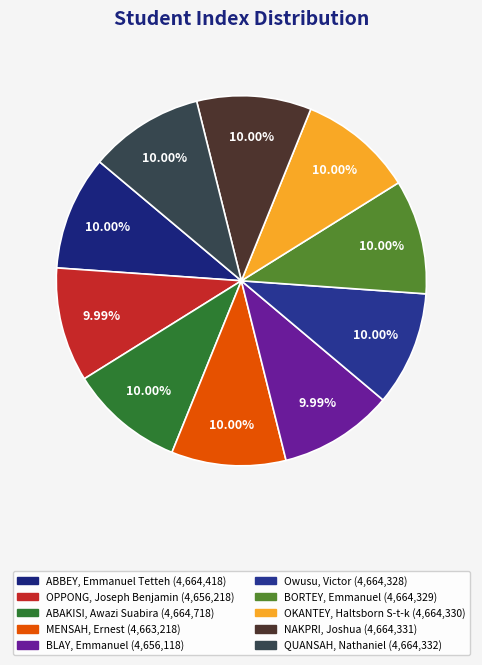

Which has a higher value, OPPONG, Joseph Benjamin or ABAKISI, Awazi Suabira?

ABAKISI, Awazi Suabira